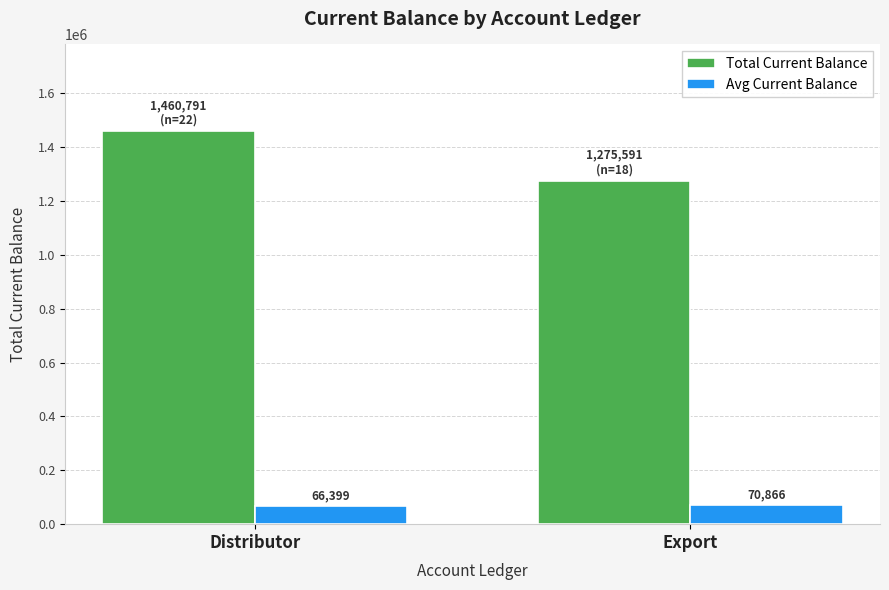

What is the label of the 1st bar from the left?

Distributor